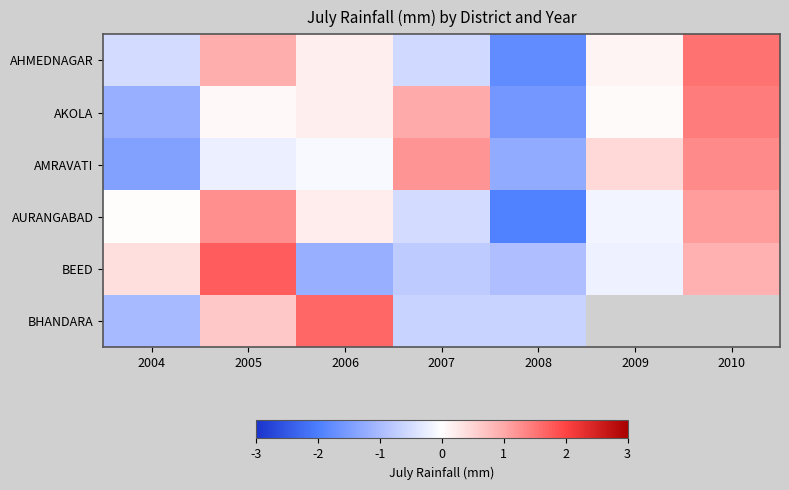

Which series has the widest spread of values?

AHMEDNAGAR